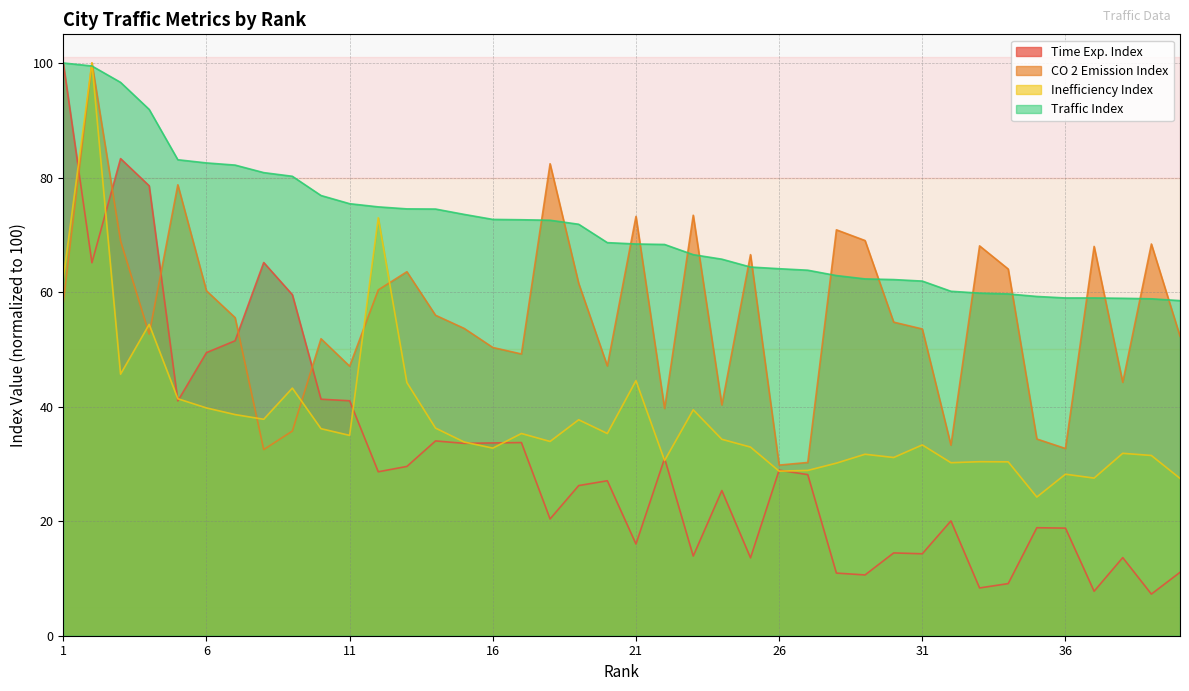

How many data points in Time Exp. Index are above 28?

20